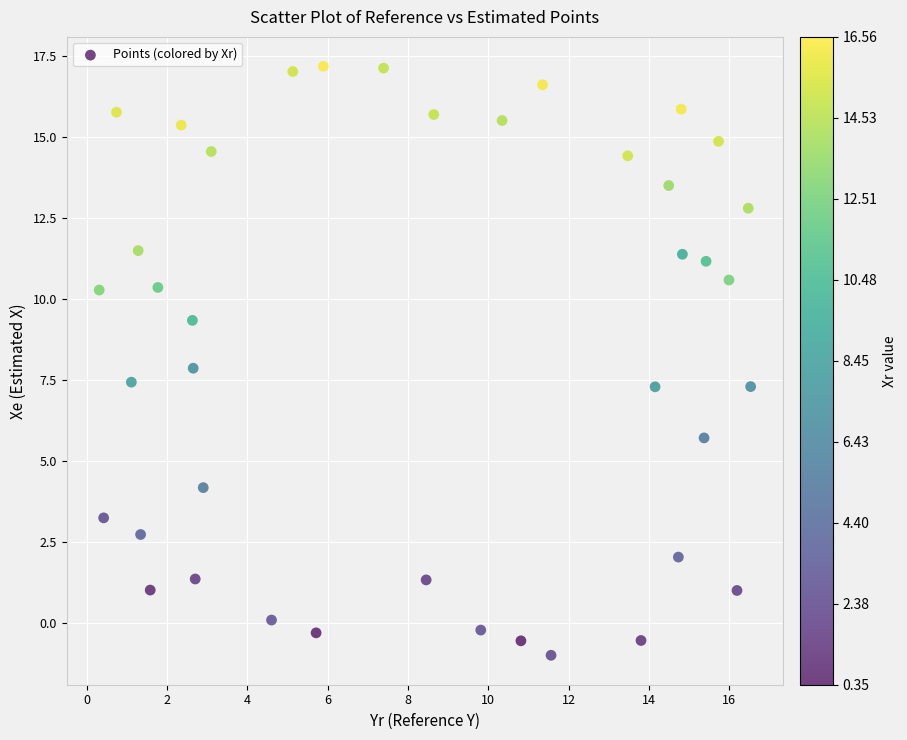

What is the range of Y values (max minus min)?

18.2